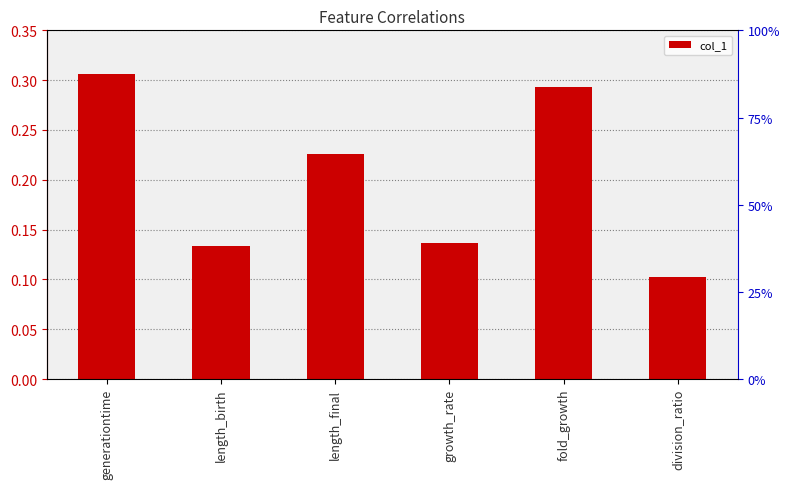

Which has a higher value, generationtime or growth_rate?

generationtime